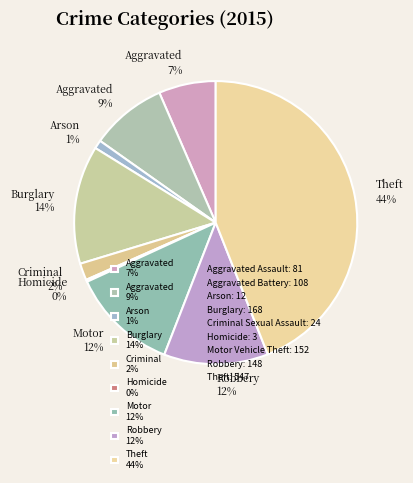

True or false: Arson 1% accounts for 11% of the total.

False